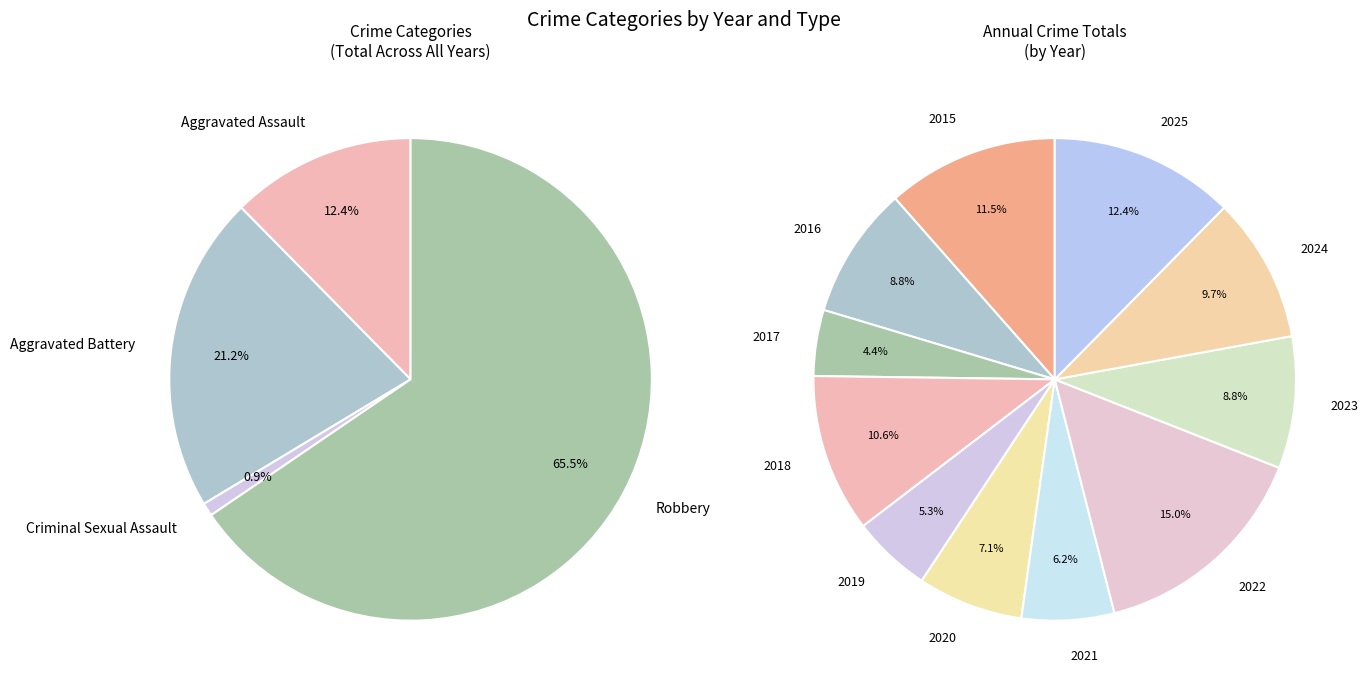

What is the ratio of the value at 2020 to the value at 2024?

0.7